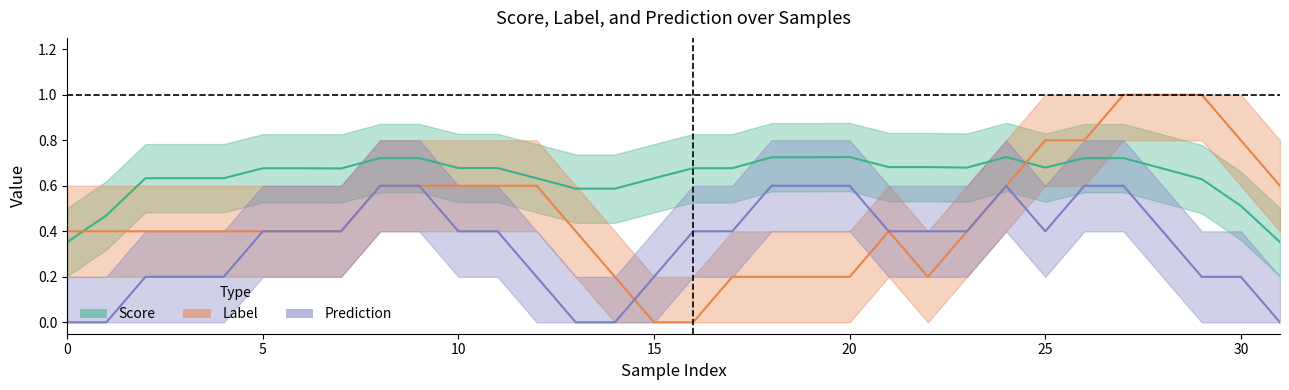

The Score series shows 0.6 at 29. True or false?

True